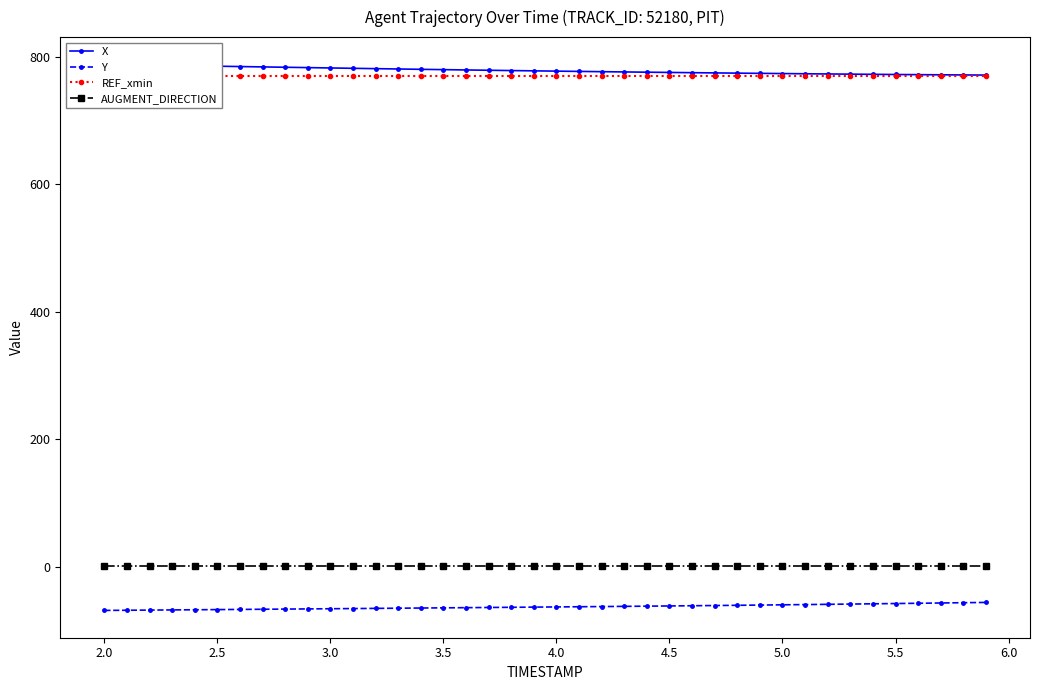

Reading right to left, list all the values displayed in this chart.

X: 771.7	771.9	772.1	772.3	772.6	772.8	773.1	773.4	773.7	774.0	774.4	774.7	775.1	775.4	775.8	776.2	776.6	777.0	777.4	777.8	778.3	778.7	779.2	779.7	780.2	780.7	781.2	781.7	782.3	782.8	783.4	783.9	784.5	785.0	785.6	786.2	786.7	787.3	787.8	788.4
Y: -56.2	-56.7	-57.1	-57.6	-58.0	-58.4	-58.8	-59.2	-59.6	-60.0	-60.4	-60.7	-61.1	-61.4	-61.8	-62.1	-62.4	-62.7	-63.0	-63.3	-63.6	-63.9	-64.2	-64.5	-64.7	-65.0	-65.3	-65.6	-65.9	-66.1	-66.4	-66.7	-67.0	-67.2	-67.5	-67.8	-68.0	-68.3	-68.5	-68.8
REF_xmin: 770.3	770.3	770.3	770.3	770.3	770.3	770.3	770.3	770.3	770.3	770.3	770.3	770.3	770.3	770.3	770.3	770.3	770.3	770.3	770.3	770.3	770.3	770.3	770.3	770.3	770.3	770.3	770.3	770.3	770.3	770.3	770.3	770.3	770.3	770.3	770.3	770.3	770.3	770.3	770.3
AUGMENT_DIRECTION: 1.0	1.0	1.0	1.0	1.0	1.0	1.0	1.0	1.0	1.0	1.0	1.0	1.0	1.0	1.0	1.0	1.0	1.0	1.0	1.0	1.0	1.0	1.0	1.0	1.0	1.0	1.0	1.0	1.0	1.0	1.0	1.0	1.0	1.0	1.0	1.0	1.0	1.0	1.0	1.0